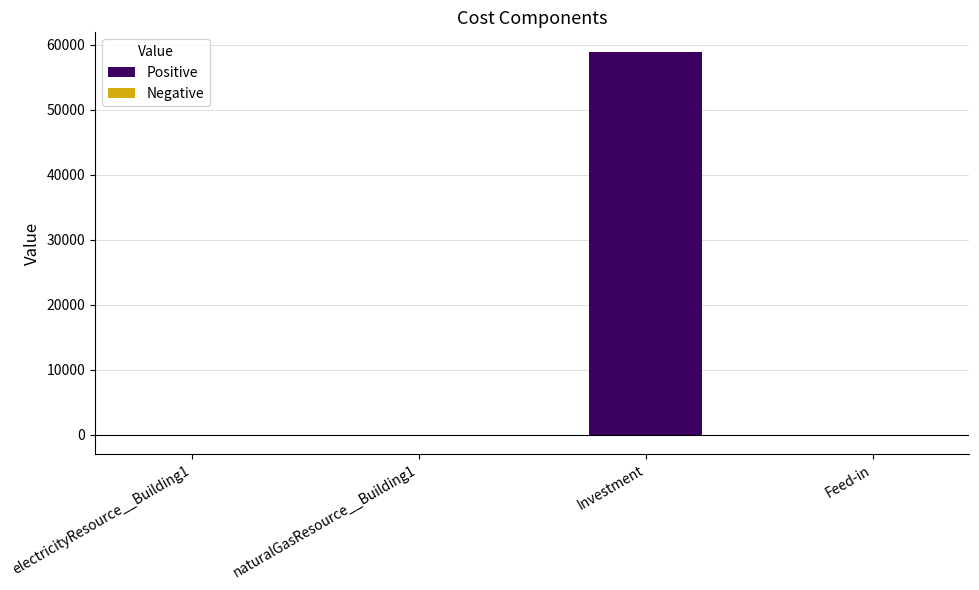

What is the difference between the values at Investment and electricityResource__Building1?

58998.2